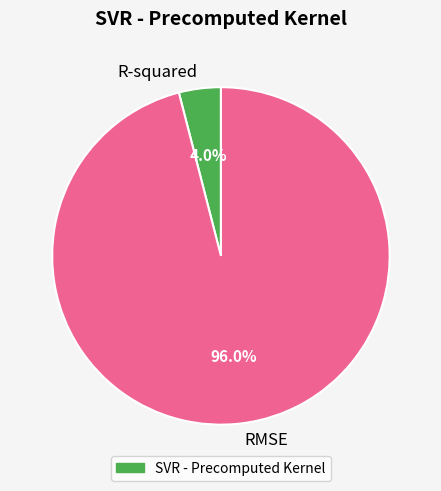

To the nearest percent, what is the combined percentage of RMSE and R-squared?

100%